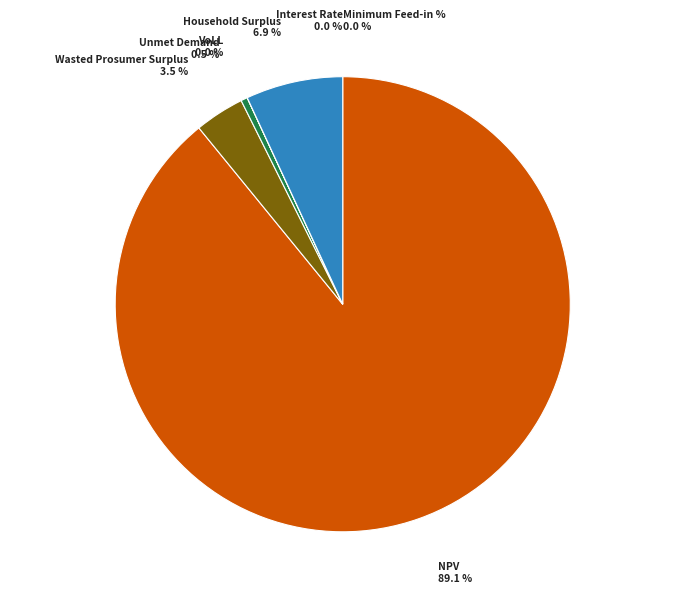

True or false: VoLL accounts for 6% of the total.

False